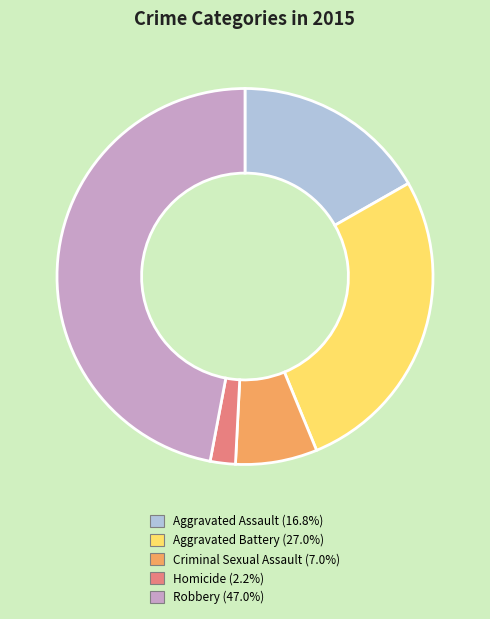

Rank the categories by value from lowest to highest.

Homicide, Criminal Sexual Assault, Aggravated Assault, Aggravated Battery, Robbery